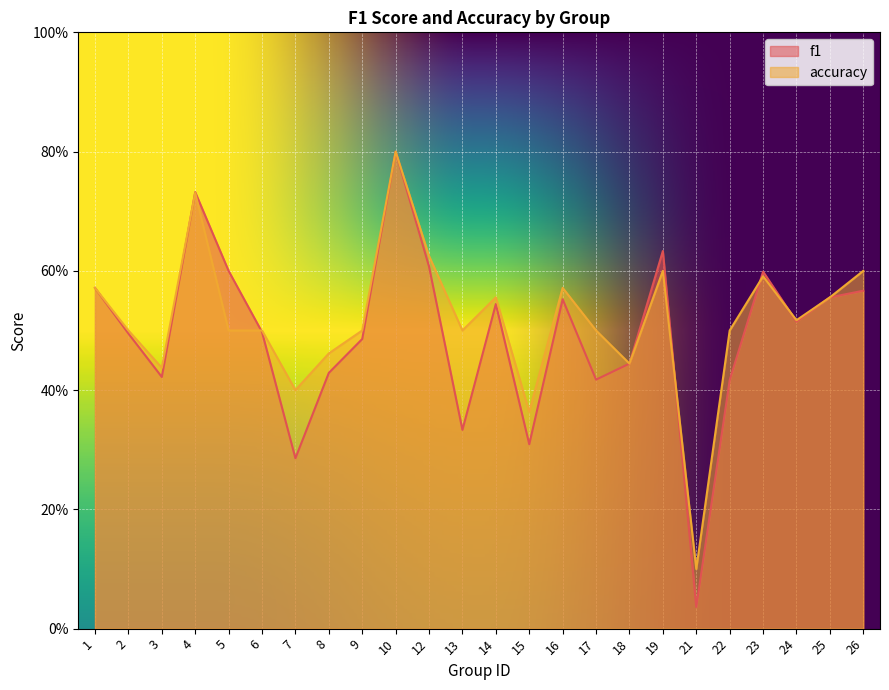

What are all the series names shown in the legend?

f1, accuracy